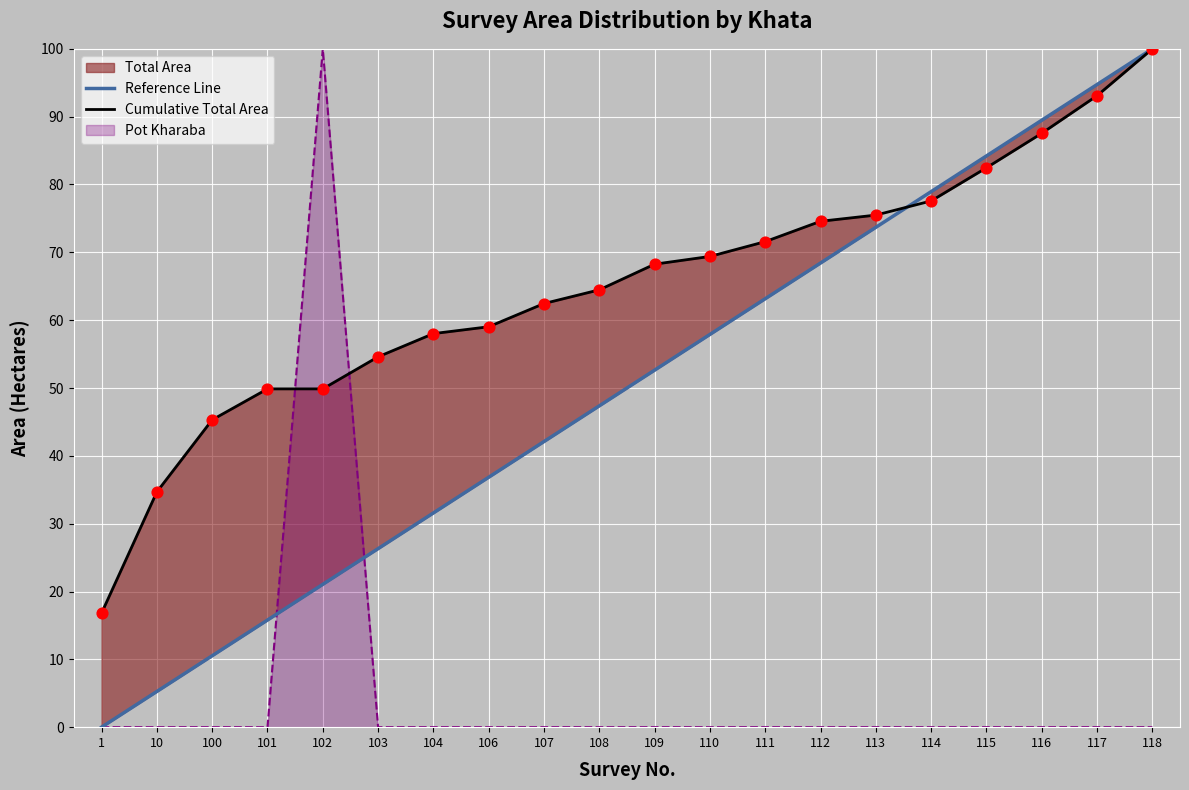

At how many categories does at least one series exceed 92?

2